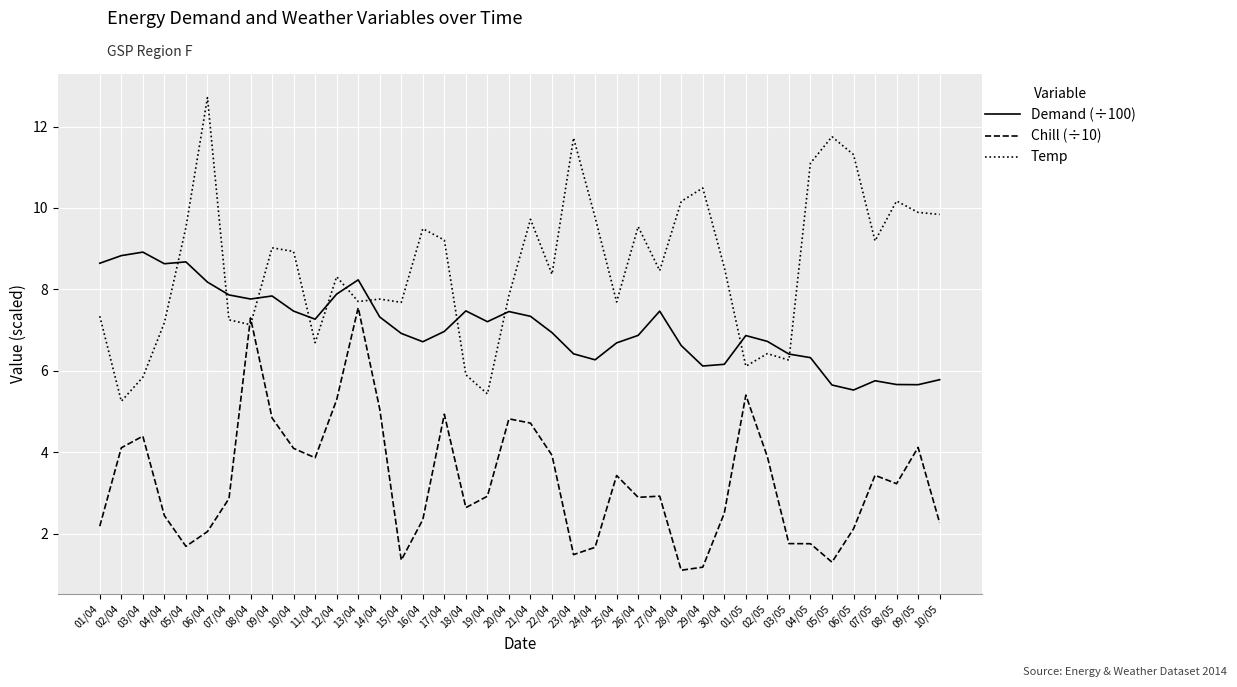

Which series has the largest total across all categories?

Temp